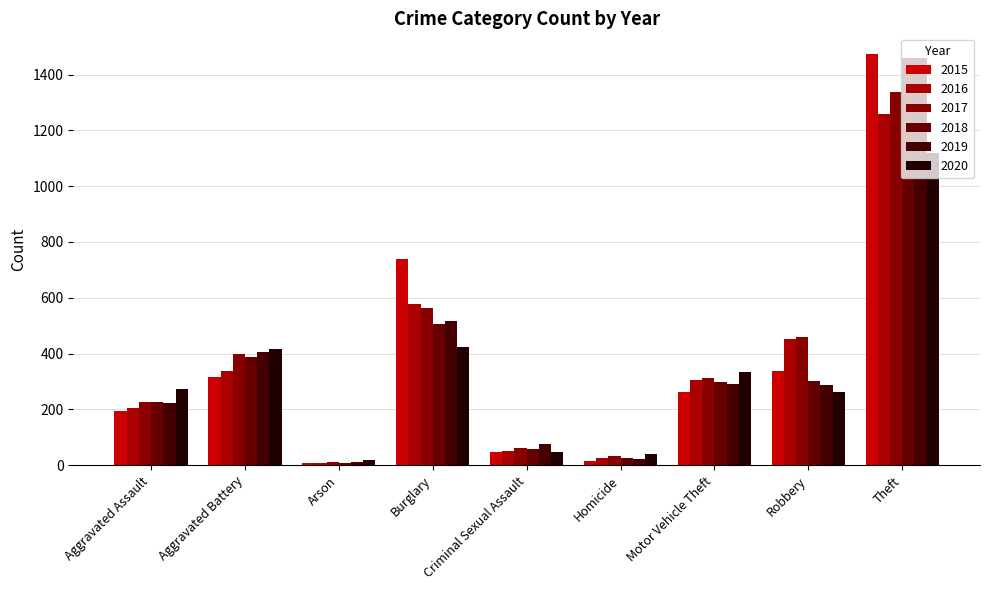

Is it true that 2016 equals 304 at Motor Vehicle Theft?

True